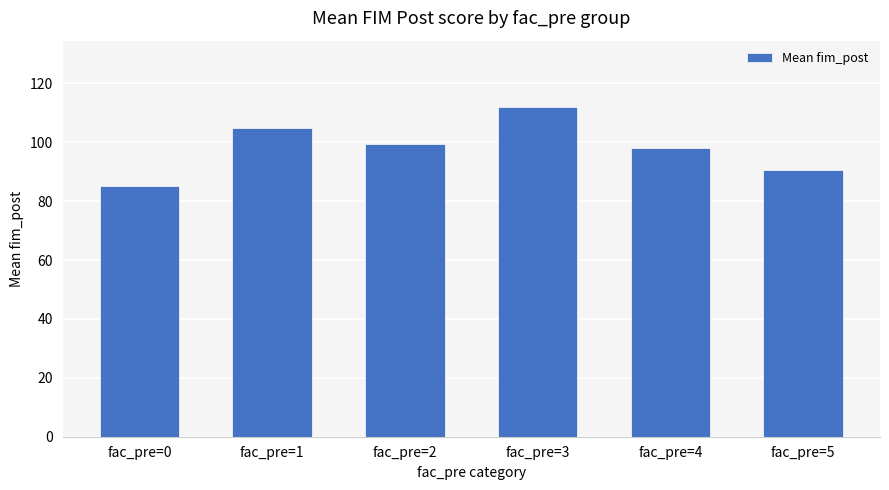

What is the difference between the values at fac_pre=2 and fac_pre=5?

8.7